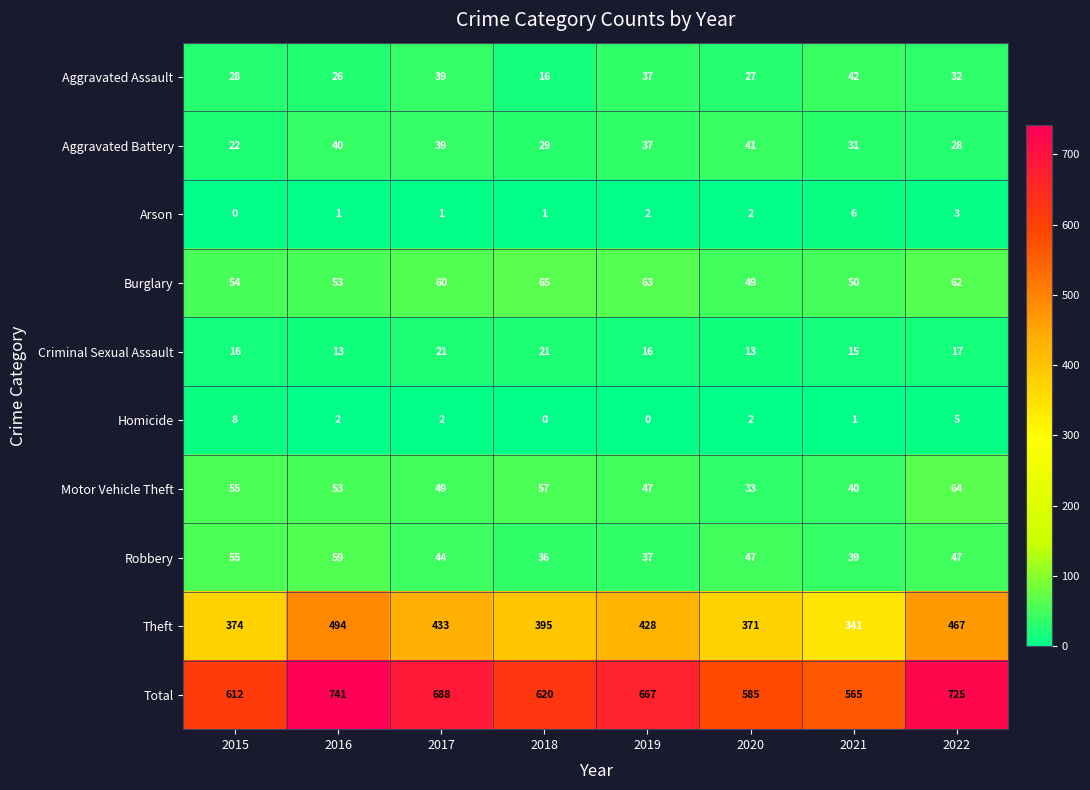

What is the difference between the maximum and minimum values in the Burglary series?

16